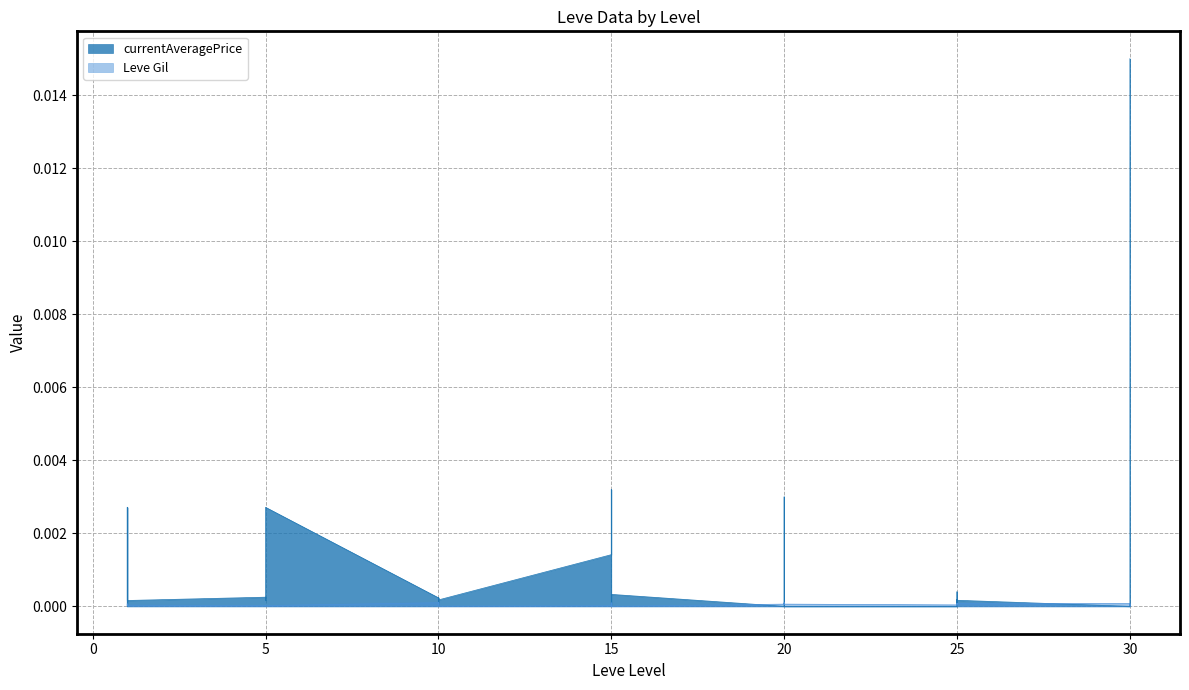

How many interior local valleys does the currentAveragePrice series have?

8